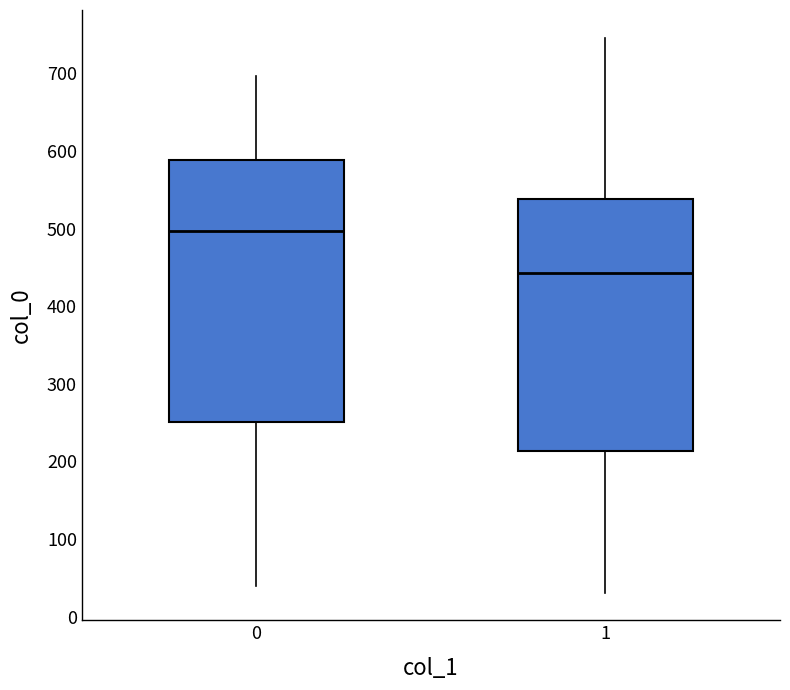

Reading left to right, read every box against the y-axis: the position of its median line, the range the box covers, and the ends of its whiskers. The values are not printed on the chart, so give them approximately, as read against the axis.

0: median 500, box 250 to 590, whiskers 40 to 700
1: median 440, box 210 to 540, whiskers 30 to 750